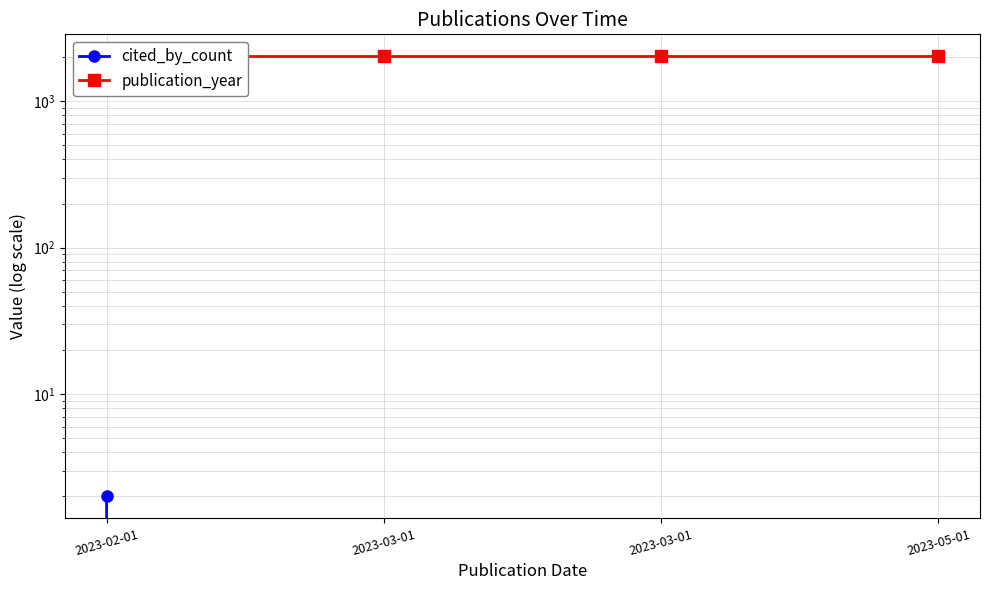

True or false: cited_by_count has more than 2 points higher than both neighbors.

False